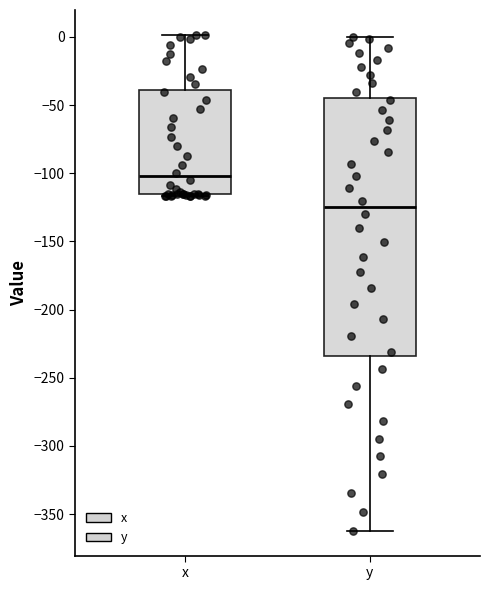

Reading left to right, read every box against the y-axis: the position of its median line, the range the box covers, and the ends of its whiskers. The values are not printed on the chart, so give them approximately, as read against the axis.

x: median -100, box -115 to -40, whiskers -115 to 0
y: median -125, box -235 to -45, whiskers -360 to 0